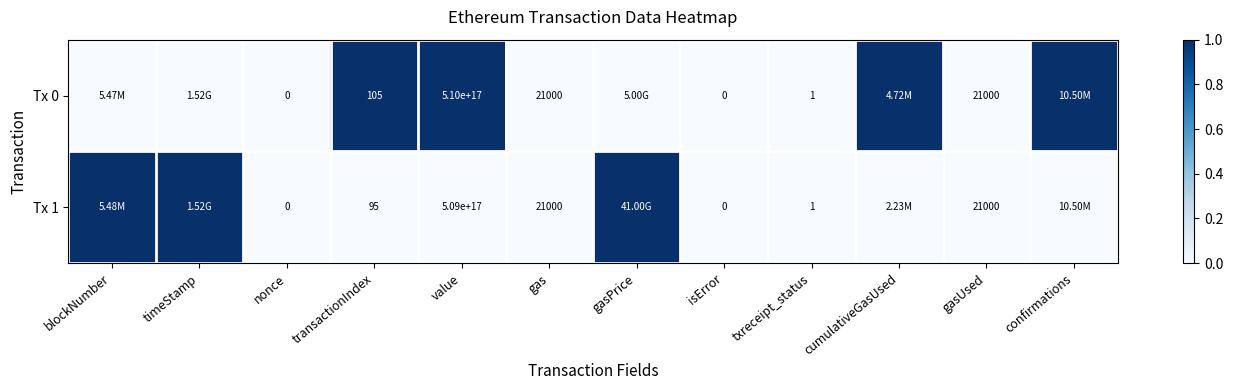

What is the highest value of the Tx 0 series?

1